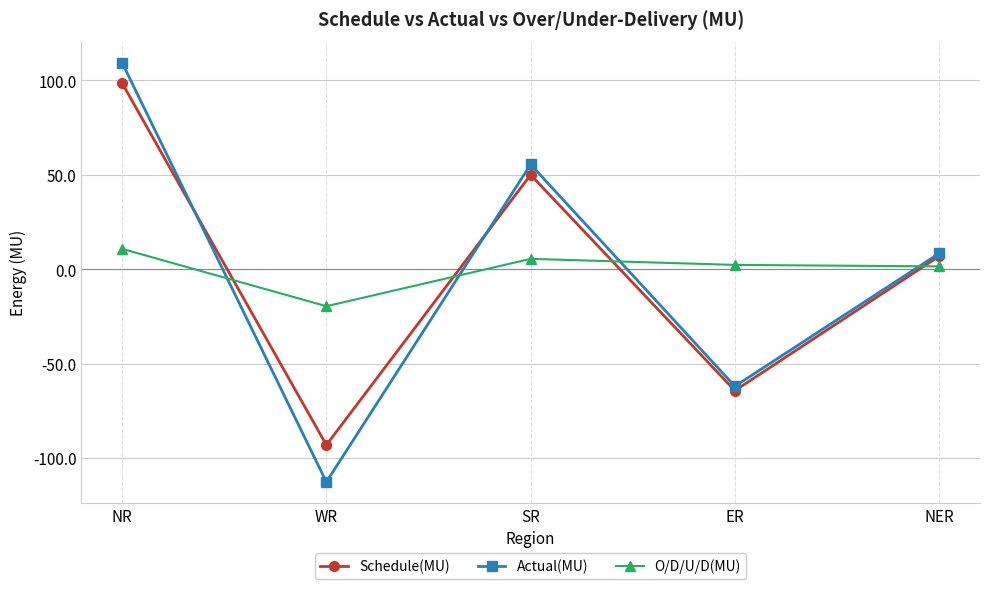

At SR, list the series in order from largest to smallest.

Actual(MU), Schedule(MU), O/D/U/D(MU)